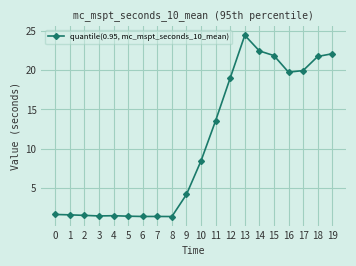

At which category does the chart reach its peak across all series?

13